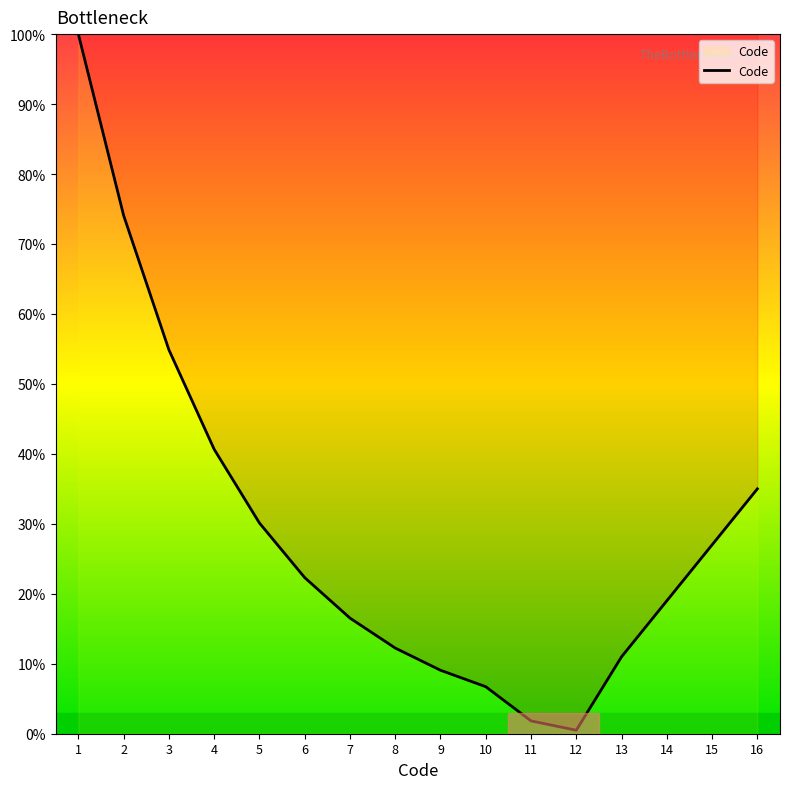

What is the difference between the second highest and minimum values?

73.6